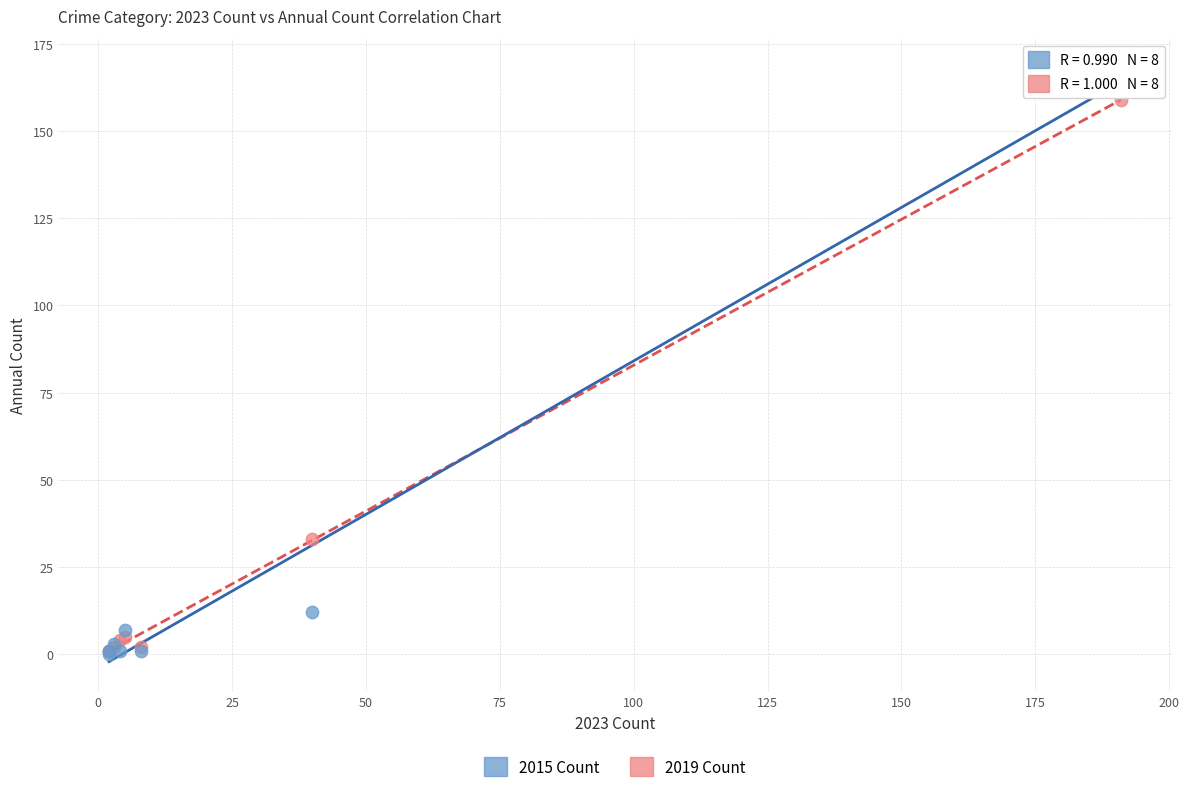

In the 2015 Count series, what Y value is closest to 84?

12